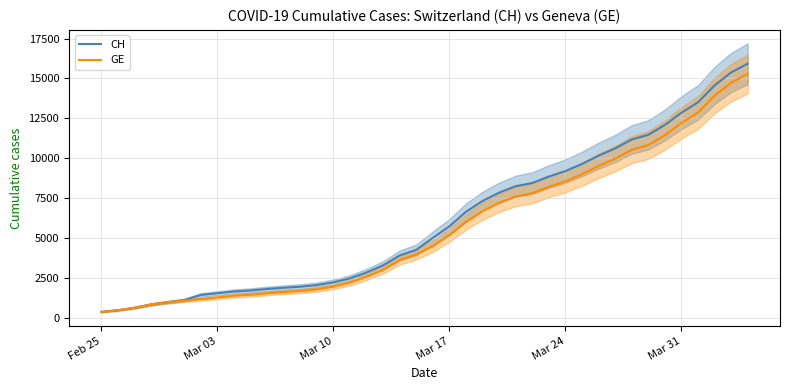

What is the lowest value of the GE series?

375